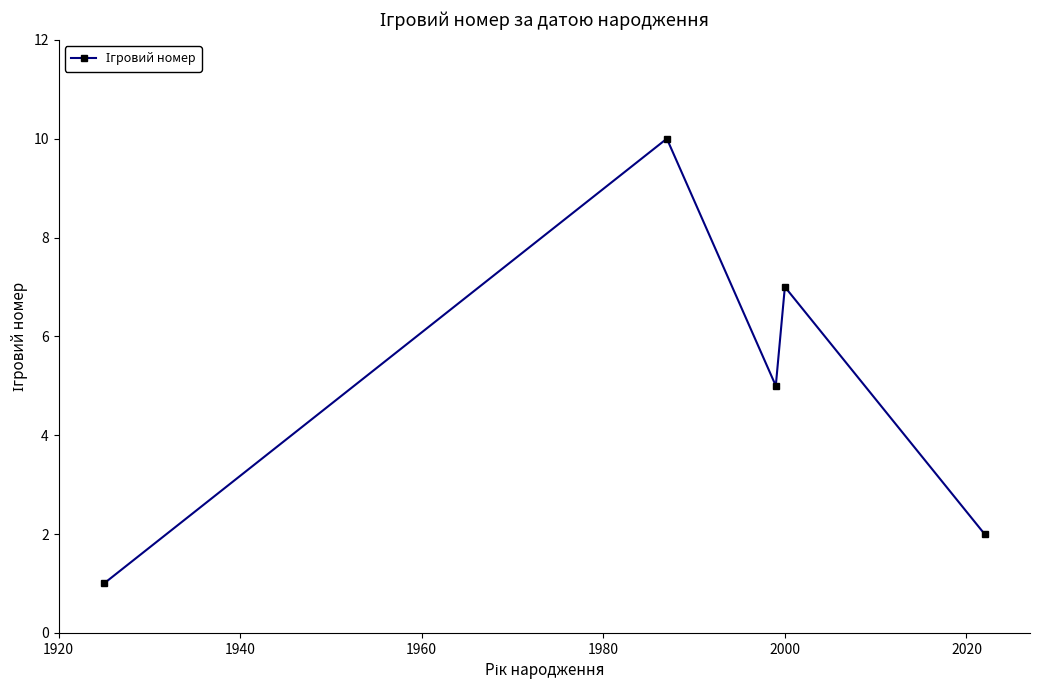

How many points are lower than both their immediate neighbors (excluding endpoints)?

1